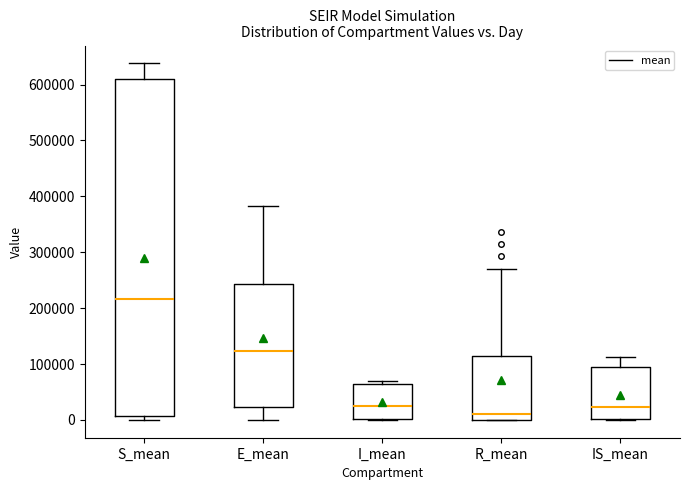

Comparing the boxes themselves (not the whiskers), which one is the tallest?

S_mean